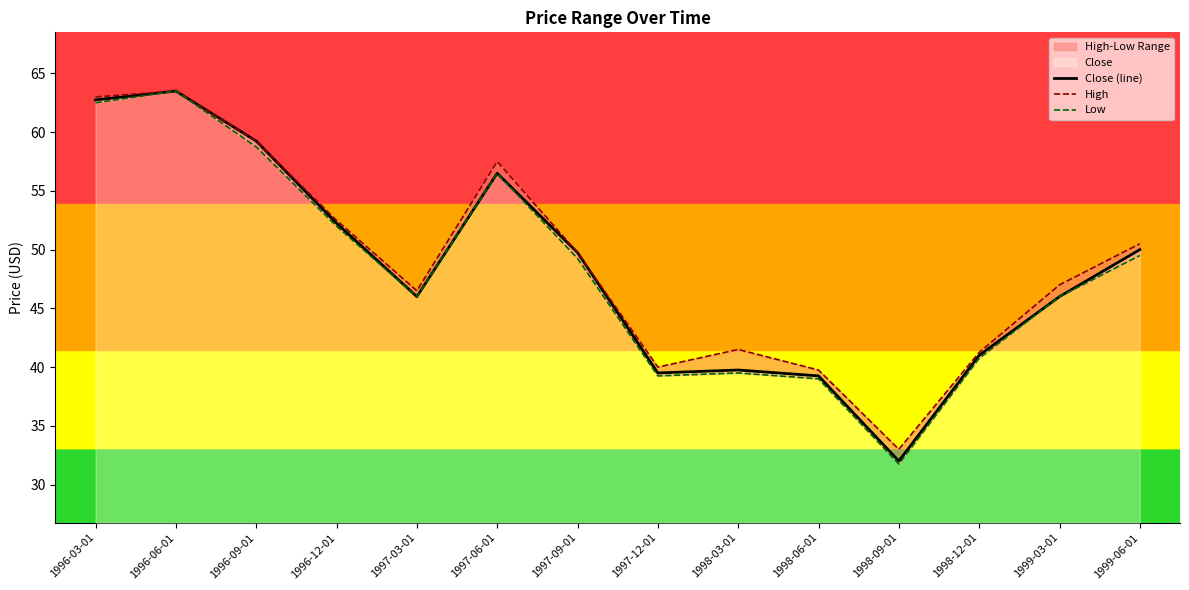

Reading right to left, what are all the values shown in this chart?

Close (line): 1999-06-01=50.0	1999-03-01=46.0	1998-12-01=41.0	1998-09-01=32.0	1998-06-01=39.2	1998-03-01=39.8	1997-12-01=39.5	1997-09-01=49.8	1997-06-01=56.5	1997-03-01=46.0	1996-12-01=52.2	1996-09-01=59.2	1996-06-01=63.5	1996-03-01=62.8
High: 1999-06-01=50.5	1999-03-01=47.0	1998-12-01=41.2	1998-09-01=33.0	1998-06-01=39.8	1998-03-01=41.5	1997-12-01=40.0	1997-09-01=49.8	1997-06-01=57.5	1997-03-01=46.5	1996-12-01=52.5	1996-09-01=59.2	1996-06-01=63.5	1996-03-01=63.0
Low: 1999-06-01=49.5	1999-03-01=46.0	1998-12-01=40.8	1998-09-01=31.8	1998-06-01=39.0	1998-03-01=39.5	1997-12-01=39.2	1997-09-01=49.2	1997-06-01=56.5	1997-03-01=46.0	1996-12-01=52.0	1996-09-01=58.8	1996-06-01=63.5	1996-03-01=62.5